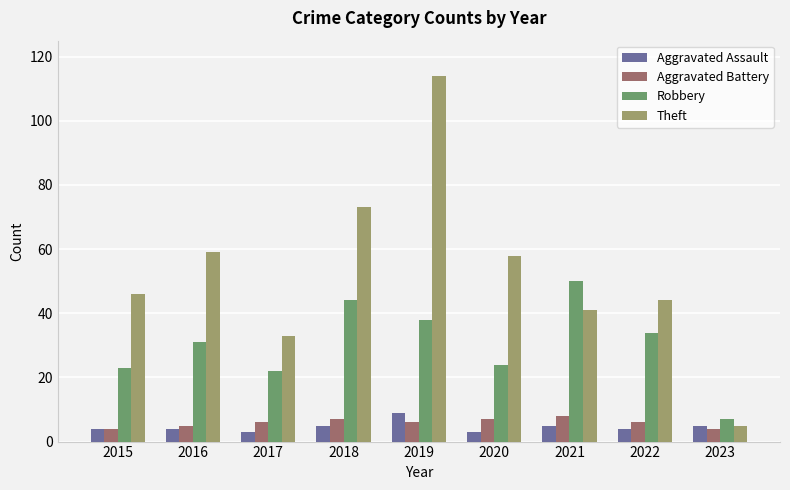

Reading left to right, transcribe all the data shown in this chart.

Aggravated Assault: 2015=4	2016=4	2017=3	2018=5	2019=9	2020=3	2021=5	2022=4	2023=5
Aggravated Battery: 2015=4	2016=5	2017=6	2018=7	2019=6	2020=7	2021=8	2022=6	2023=4
Robbery: 2015=23	2016=31	2017=22	2018=44	2019=38	2020=24	2021=50	2022=34	2023=7
Theft: 2015=46	2016=59	2017=33	2018=73	2019=114	2020=58	2021=41	2022=44	2023=5